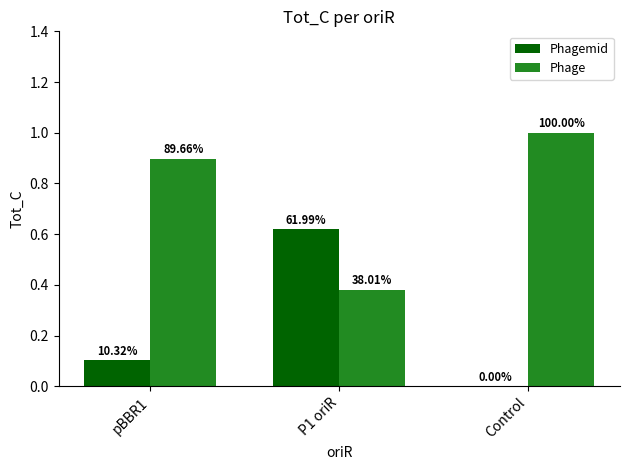

What is the greatest value displayed?

1.0